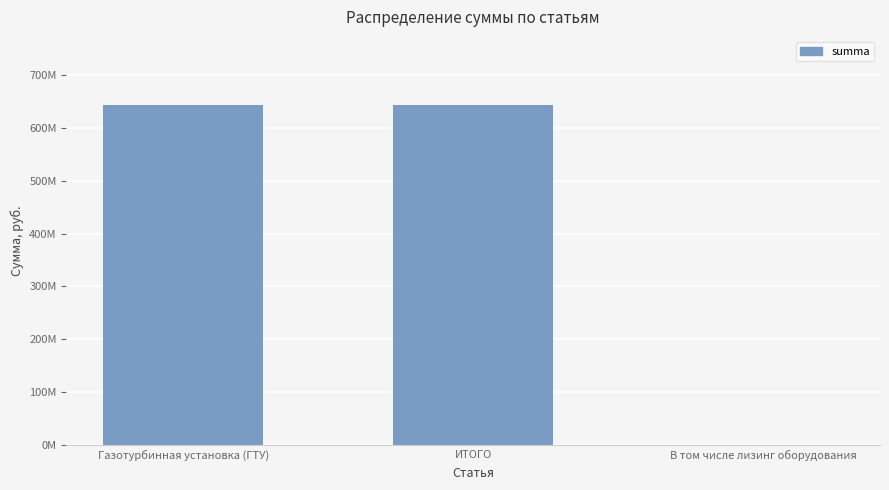

True or false: the data shows -378568206.5 at В том числе лизинг оборудования.

False